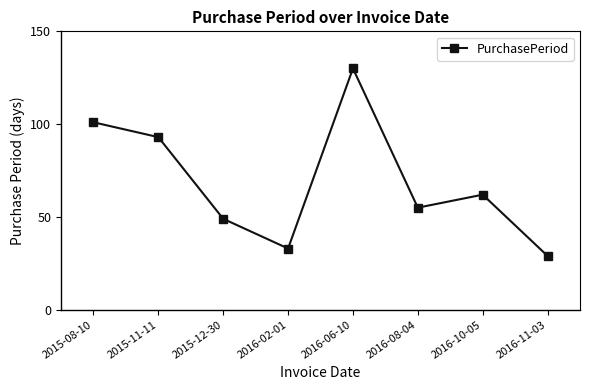

Reading left to right, list all the values displayed in this chart.

2015-08-10=101	2015-11-11=93	2015-12-30=49	2016-02-01=33	2016-06-10=130	2016-08-04=55	2016-10-05=62	2016-11-03=29